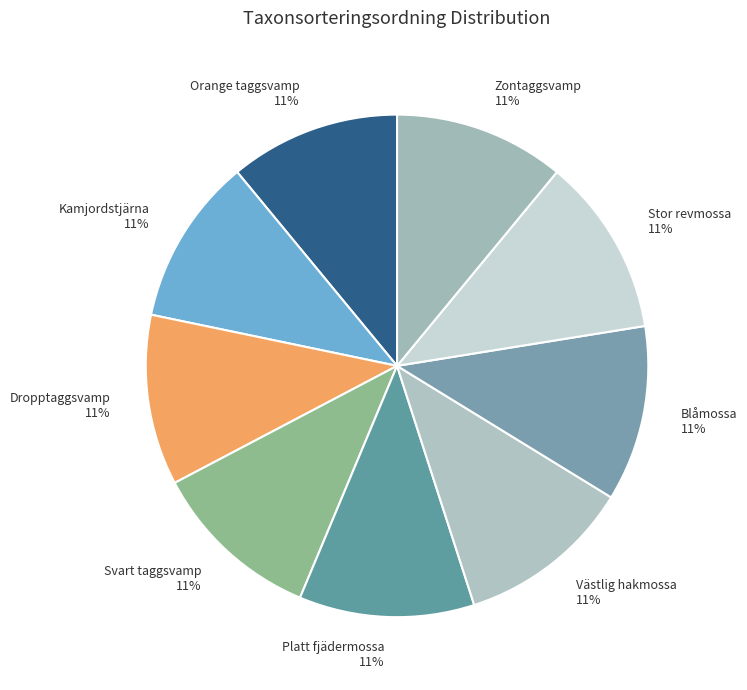

Combined, do Stor revmossa and Kamjordstjärna account for over 50%?

No